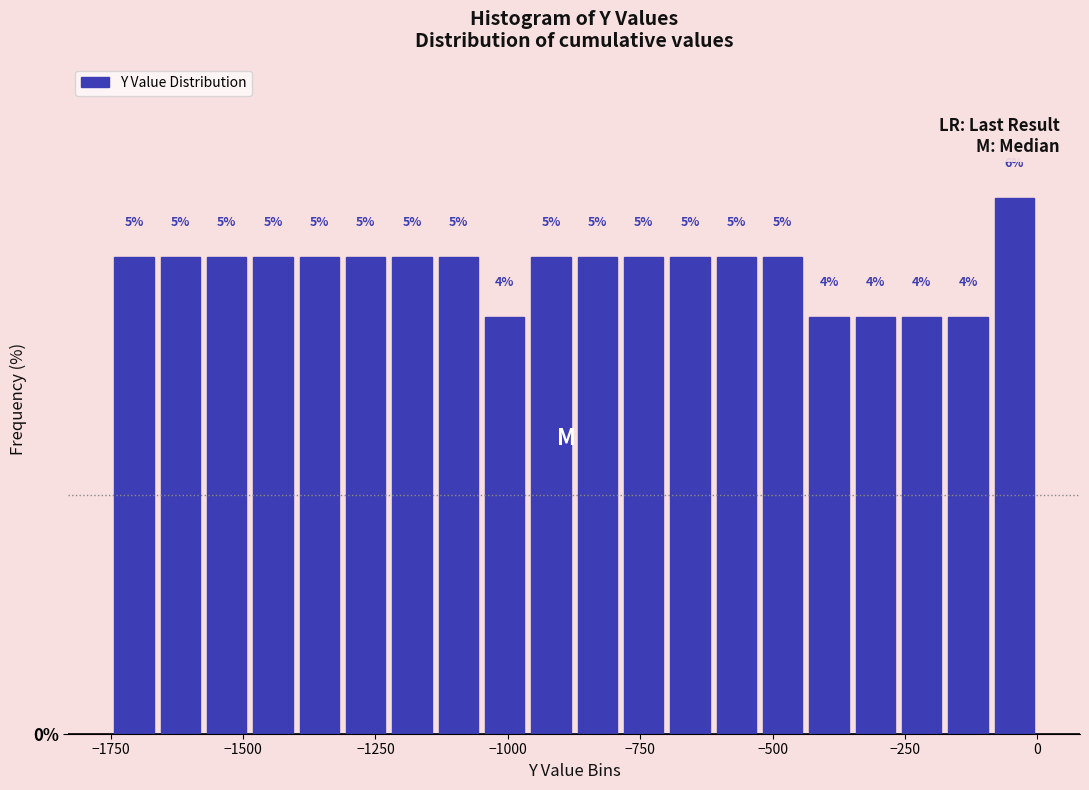

Read against the x-axis, roughly where is the centre of the tallest bar?

-50